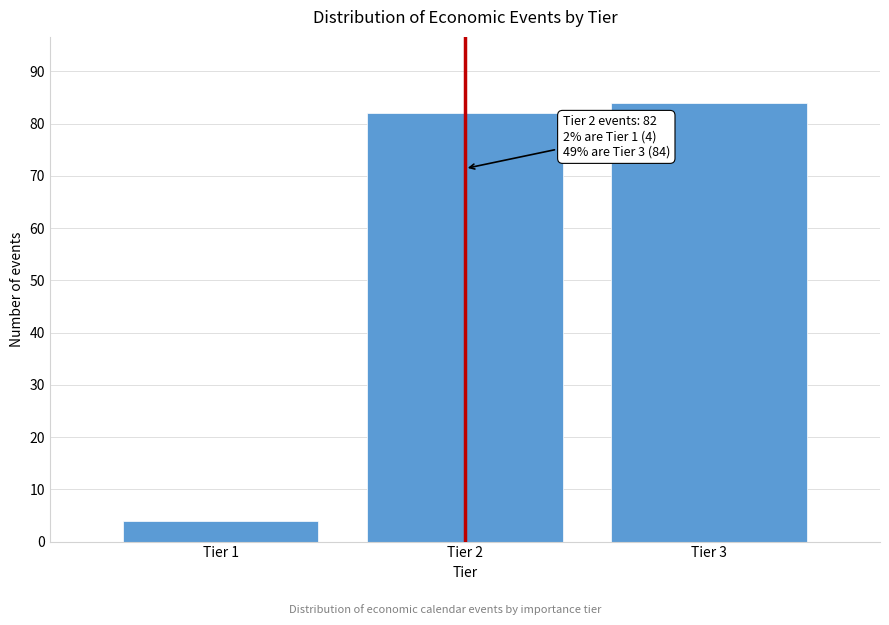

Reading left to right, extract all data points from this chart.

4	82	84